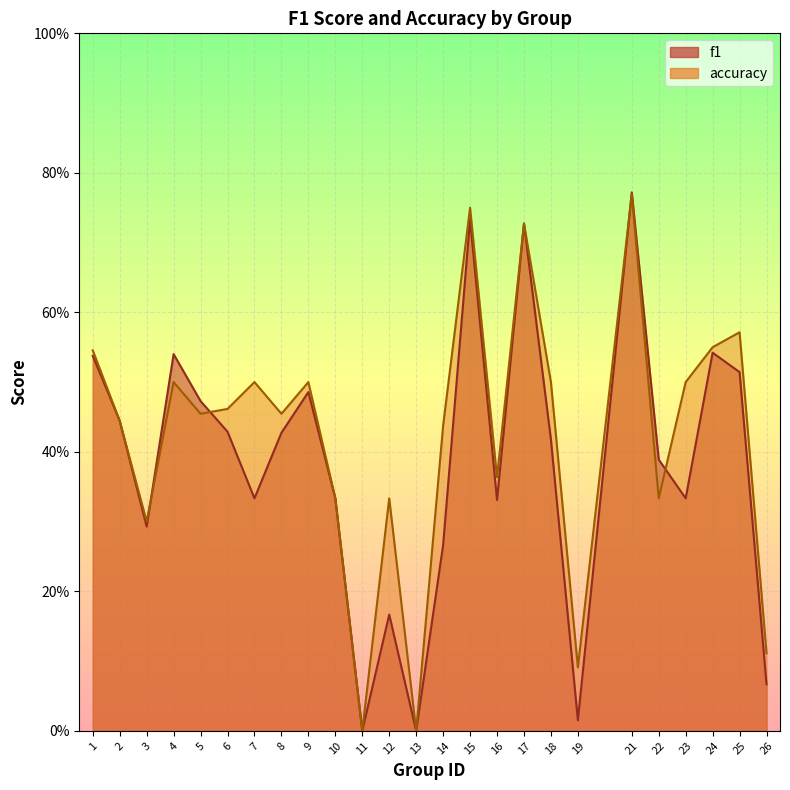

Reading left to right, transcribe all the data shown in this chart.

f1: 1=0.5	2=0.4	3=0.3	4=0.5	5=0.5	6=0.4	7=0.3	8=0.4	9=0.5	10=0.3	11=0.0	12=0.2	13=0.0	14=0.3	15=0.7	16=0.3	17=0.7	18=0.4	19=0.0	21=0.8	22=0.4	23=0.3	24=0.5	25=0.5	26=0.1
accuracy: 1=0.5	2=0.4	3=0.3	4=0.5	5=0.5	6=0.5	7=0.5	8=0.5	9=0.5	10=0.3	11=0.0	12=0.3	13=0.0	14=0.4	15=0.8	16=0.4	17=0.7	18=0.5	19=0.1	21=0.8	22=0.3	23=0.5	24=0.6	25=0.6	26=0.1